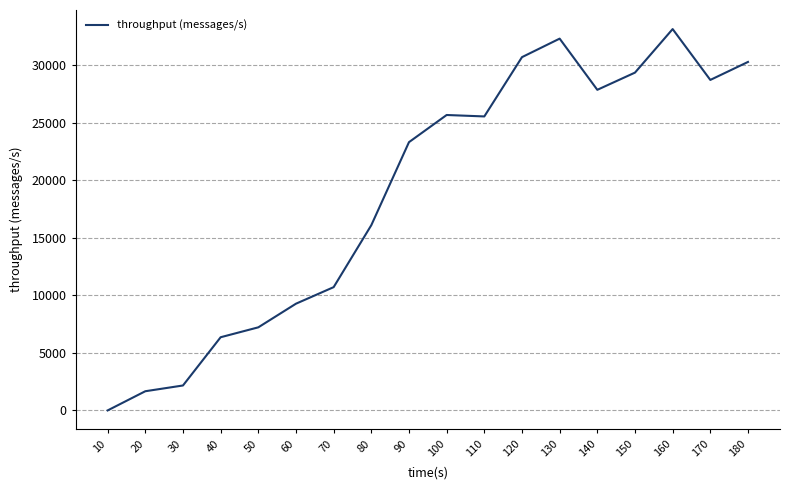

What is the difference between the second highest and minimum values?

32307